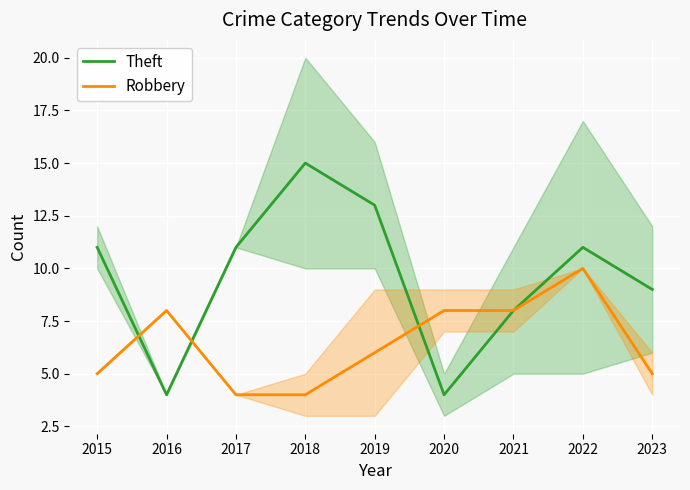

How many distinct data groups are displayed?

2